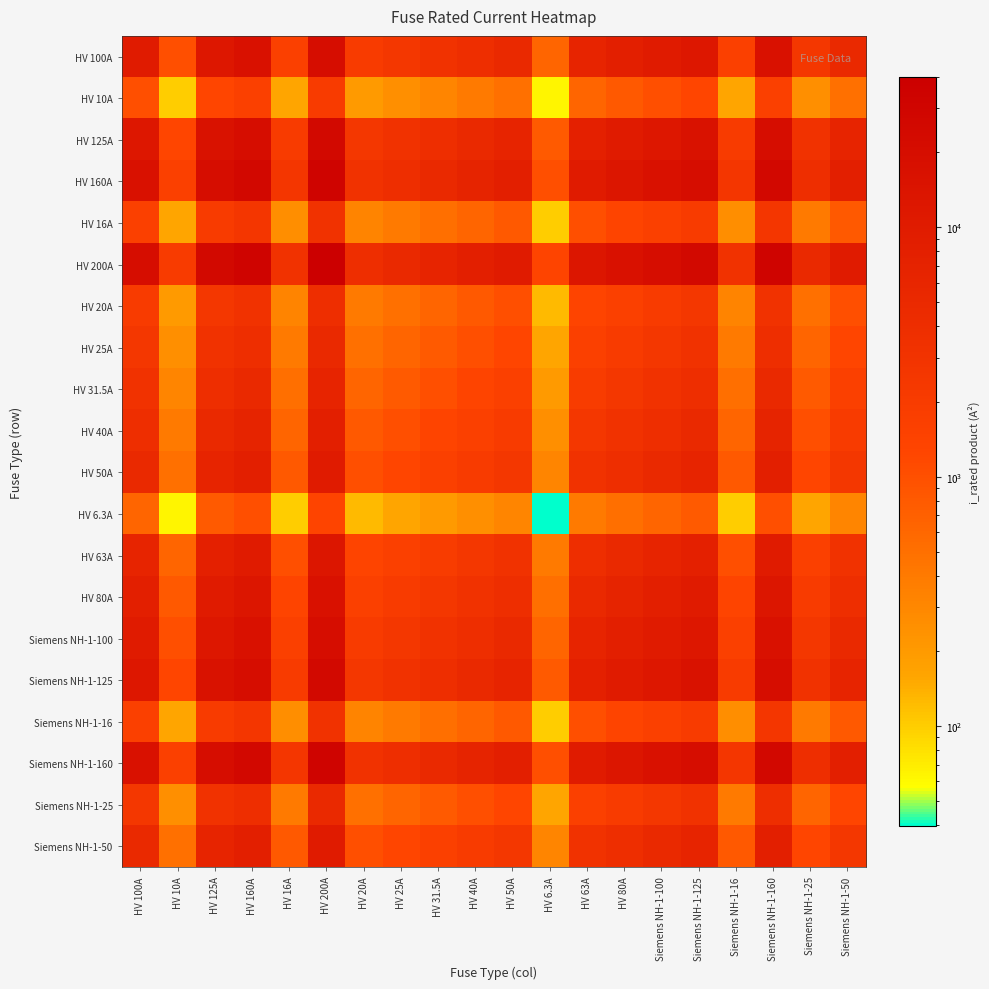

Reading left to right, extract all data points from this chart.

HV 100A: HV 100A=10000.0	HV 10A=1000.0	HV 125A=12500.0	HV 160A=16000.0	HV 16A=1600.0	HV 200A=20000.0	HV 20A=2000.0	HV 25A=2500.0	HV 31.5A=3150.0	HV 40A=4000.0	HV 50A=5000.0	HV 6.3A=630.0	HV 63A=6300.0	HV 80A=8000.0	Siemens NH-1-100=10000.0	Siemens NH-1-125=12500.0	Siemens NH-1-16=1600.0	Siemens NH-1-160=16000.0	Siemens NH-1-25=2500.0	Siemens NH-1-50=5000.0
HV 10A: HV 100A=1000.0	HV 10A=100.0	HV 125A=1250.0	HV 160A=1600.0	HV 16A=160.0	HV 200A=2000.0	HV 20A=200.0	HV 25A=250.0	HV 31.5A=315.0	HV 40A=400.0	HV 50A=500.0	HV 6.3A=63.0	HV 63A=630.0	HV 80A=800.0	Siemens NH-1-100=1000.0	Siemens NH-1-125=1250.0	Siemens NH-1-16=160.0	Siemens NH-1-160=1600.0	Siemens NH-1-25=250.0	Siemens NH-1-50=500.0
HV 125A: HV 100A=12500.0	HV 10A=1250.0	HV 125A=15625.0	HV 160A=20000.0	HV 16A=2000.0	HV 200A=25000.0	HV 20A=2500.0	HV 25A=3125.0	HV 31.5A=3937.5	HV 40A=5000.0	HV 50A=6250.0	HV 6.3A=787.5	HV 63A=7875.0	HV 80A=10000.0	Siemens NH-1-100=12500.0	Siemens NH-1-125=15625.0	Siemens NH-1-16=2000.0	Siemens NH-1-160=20000.0	Siemens NH-1-25=3125.0	Siemens NH-1-50=6250.0
HV 160A: HV 100A=16000.0	HV 10A=1600.0	HV 125A=20000.0	HV 160A=25600.0	HV 16A=2560.0	HV 200A=32000.0	HV 20A=3200.0	HV 25A=4000.0	HV 31.5A=5040.0	HV 40A=6400.0	HV 50A=8000.0	HV 6.3A=1008.0	HV 63A=10080.0	HV 80A=12800.0	Siemens NH-1-100=16000.0	Siemens NH-1-125=20000.0	Siemens NH-1-16=2560.0	Siemens NH-1-160=25600.0	Siemens NH-1-25=4000.0	Siemens NH-1-50=8000.0
HV 16A: HV 100A=1600.0	HV 10A=160.0	HV 125A=2000.0	HV 160A=2560.0	HV 16A=256.0	HV 200A=3200.0	HV 20A=320.0	HV 25A=400.0	HV 31.5A=504.0	HV 40A=640.0	HV 50A=800.0	HV 6.3A=100.8	HV 63A=1008.0	HV 80A=1280.0	Siemens NH-1-100=1600.0	Siemens NH-1-125=2000.0	Siemens NH-1-16=256.0	Siemens NH-1-160=2560.0	Siemens NH-1-25=400.0	Siemens NH-1-50=800.0
HV 200A: HV 100A=20000.0	HV 10A=2000.0	HV 125A=25000.0	HV 160A=32000.0	HV 16A=3200.0	HV 200A=40000.0	HV 20A=4000.0	HV 25A=5000.0	HV 31.5A=6300.0	HV 40A=8000.0	HV 50A=10000.0	HV 6.3A=1260.0	HV 63A=12600.0	HV 80A=16000.0	Siemens NH-1-100=20000.0	Siemens NH-1-125=25000.0	Siemens NH-1-16=3200.0	Siemens NH-1-160=32000.0	Siemens NH-1-25=5000.0	Siemens NH-1-50=10000.0
HV 20A: HV 100A=2000.0	HV 10A=200.0	HV 125A=2500.0	HV 160A=3200.0	HV 16A=320.0	HV 200A=4000.0	HV 20A=400.0	HV 25A=500.0	HV 31.5A=630.0	HV 40A=800.0	HV 50A=1000.0	HV 6.3A=126.0	HV 63A=1260.0	HV 80A=1600.0	Siemens NH-1-100=2000.0	Siemens NH-1-125=2500.0	Siemens NH-1-16=320.0	Siemens NH-1-160=3200.0	Siemens NH-1-25=500.0	Siemens NH-1-50=1000.0
HV 25A: HV 100A=2500.0	HV 10A=250.0	HV 125A=3125.0	HV 160A=4000.0	HV 16A=400.0	HV 200A=5000.0	HV 20A=500.0	HV 25A=625.0	HV 31.5A=787.5	HV 40A=1000.0	HV 50A=1250.0	HV 6.3A=157.5	HV 63A=1575.0	HV 80A=2000.0	Siemens NH-1-100=2500.0	Siemens NH-1-125=3125.0	Siemens NH-1-16=400.0	Siemens NH-1-160=4000.0	Siemens NH-1-25=625.0	Siemens NH-1-50=1250.0
HV 31.5A: HV 100A=3150.0	HV 10A=315.0	HV 125A=3937.5	HV 160A=5040.0	HV 16A=504.0	HV 200A=6300.0	HV 20A=630.0	HV 25A=787.5	HV 31.5A=992.2	HV 40A=1260.0	HV 50A=1575.0	HV 6.3A=198.4	HV 63A=1984.5	HV 80A=2520.0	Siemens NH-1-100=3150.0	Siemens NH-1-125=3937.5	Siemens NH-1-16=504.0	Siemens NH-1-160=5040.0	Siemens NH-1-25=787.5	Siemens NH-1-50=1575.0
HV 40A: HV 100A=4000.0	HV 10A=400.0	HV 125A=5000.0	HV 160A=6400.0	HV 16A=640.0	HV 200A=8000.0	HV 20A=800.0	HV 25A=1000.0	HV 31.5A=1260.0	HV 40A=1600.0	HV 50A=2000.0	HV 6.3A=252.0	HV 63A=2520.0	HV 80A=3200.0	Siemens NH-1-100=4000.0	Siemens NH-1-125=5000.0	Siemens NH-1-16=640.0	Siemens NH-1-160=6400.0	Siemens NH-1-25=1000.0	Siemens NH-1-50=2000.0
HV 50A: HV 100A=5000.0	HV 10A=500.0	HV 125A=6250.0	HV 160A=8000.0	HV 16A=800.0	HV 200A=10000.0	HV 20A=1000.0	HV 25A=1250.0	HV 31.5A=1575.0	HV 40A=2000.0	HV 50A=2500.0	HV 6.3A=315.0	HV 63A=3150.0	HV 80A=4000.0	Siemens NH-1-100=5000.0	Siemens NH-1-125=6250.0	Siemens NH-1-16=800.0	Siemens NH-1-160=8000.0	Siemens NH-1-25=1250.0	Siemens NH-1-50=2500.0
HV 6.3A: HV 100A=630.0	HV 10A=63.0	HV 125A=787.5	HV 160A=1008.0	HV 16A=100.8	HV 200A=1260.0	HV 20A=126.0	HV 25A=157.5	HV 31.5A=198.4	HV 40A=252.0	HV 50A=315.0	HV 6.3A=39.7	HV 63A=396.9	HV 80A=504.0	Siemens NH-1-100=630.0	Siemens NH-1-125=787.5	Siemens NH-1-16=100.8	Siemens NH-1-160=1008.0	Siemens NH-1-25=157.5	Siemens NH-1-50=315.0
HV 63A: HV 100A=6300.0	HV 10A=630.0	HV 125A=7875.0	HV 160A=10080.0	HV 16A=1008.0	HV 200A=12600.0	HV 20A=1260.0	HV 25A=1575.0	HV 31.5A=1984.5	HV 40A=2520.0	HV 50A=3150.0	HV 6.3A=396.9	HV 63A=3969.0	HV 80A=5040.0	Siemens NH-1-100=6300.0	Siemens NH-1-125=7875.0	Siemens NH-1-16=1008.0	Siemens NH-1-160=10080.0	Siemens NH-1-25=1575.0	Siemens NH-1-50=3150.0
HV 80A: HV 100A=8000.0	HV 10A=800.0	HV 125A=10000.0	HV 160A=12800.0	HV 16A=1280.0	HV 200A=16000.0	HV 20A=1600.0	HV 25A=2000.0	HV 31.5A=2520.0	HV 40A=3200.0	HV 50A=4000.0	HV 6.3A=504.0	HV 63A=5040.0	HV 80A=6400.0	Siemens NH-1-100=8000.0	Siemens NH-1-125=10000.0	Siemens NH-1-16=1280.0	Siemens NH-1-160=12800.0	Siemens NH-1-25=2000.0	Siemens NH-1-50=4000.0
Siemens NH-1-100: HV 100A=10000.0	HV 10A=1000.0	HV 125A=12500.0	HV 160A=16000.0	HV 16A=1600.0	HV 200A=20000.0	HV 20A=2000.0	HV 25A=2500.0	HV 31.5A=3150.0	HV 40A=4000.0	HV 50A=5000.0	HV 6.3A=630.0	HV 63A=6300.0	HV 80A=8000.0	Siemens NH-1-100=10000.0	Siemens NH-1-125=12500.0	Siemens NH-1-16=1600.0	Siemens NH-1-160=16000.0	Siemens NH-1-25=2500.0	Siemens NH-1-50=5000.0
Siemens NH-1-125: HV 100A=12500.0	HV 10A=1250.0	HV 125A=15625.0	HV 160A=20000.0	HV 16A=2000.0	HV 200A=25000.0	HV 20A=2500.0	HV 25A=3125.0	HV 31.5A=3937.5	HV 40A=5000.0	HV 50A=6250.0	HV 6.3A=787.5	HV 63A=7875.0	HV 80A=10000.0	Siemens NH-1-100=12500.0	Siemens NH-1-125=15625.0	Siemens NH-1-16=2000.0	Siemens NH-1-160=20000.0	Siemens NH-1-25=3125.0	Siemens NH-1-50=6250.0
Siemens NH-1-16: HV 100A=1600.0	HV 10A=160.0	HV 125A=2000.0	HV 160A=2560.0	HV 16A=256.0	HV 200A=3200.0	HV 20A=320.0	HV 25A=400.0	HV 31.5A=504.0	HV 40A=640.0	HV 50A=800.0	HV 6.3A=100.8	HV 63A=1008.0	HV 80A=1280.0	Siemens NH-1-100=1600.0	Siemens NH-1-125=2000.0	Siemens NH-1-16=256.0	Siemens NH-1-160=2560.0	Siemens NH-1-25=400.0	Siemens NH-1-50=800.0
Siemens NH-1-160: HV 100A=16000.0	HV 10A=1600.0	HV 125A=20000.0	HV 160A=25600.0	HV 16A=2560.0	HV 200A=32000.0	HV 20A=3200.0	HV 25A=4000.0	HV 31.5A=5040.0	HV 40A=6400.0	HV 50A=8000.0	HV 6.3A=1008.0	HV 63A=10080.0	HV 80A=12800.0	Siemens NH-1-100=16000.0	Siemens NH-1-125=20000.0	Siemens NH-1-16=2560.0	Siemens NH-1-160=25600.0	Siemens NH-1-25=4000.0	Siemens NH-1-50=8000.0
Siemens NH-1-25: HV 100A=2500.0	HV 10A=250.0	HV 125A=3125.0	HV 160A=4000.0	HV 16A=400.0	HV 200A=5000.0	HV 20A=500.0	HV 25A=625.0	HV 31.5A=787.5	HV 40A=1000.0	HV 50A=1250.0	HV 6.3A=157.5	HV 63A=1575.0	HV 80A=2000.0	Siemens NH-1-100=2500.0	Siemens NH-1-125=3125.0	Siemens NH-1-16=400.0	Siemens NH-1-160=4000.0	Siemens NH-1-25=625.0	Siemens NH-1-50=1250.0
Siemens NH-1-50: HV 100A=5000.0	HV 10A=500.0	HV 125A=6250.0	HV 160A=8000.0	HV 16A=800.0	HV 200A=10000.0	HV 20A=1000.0	HV 25A=1250.0	HV 31.5A=1575.0	HV 40A=2000.0	HV 50A=2500.0	HV 6.3A=315.0	HV 63A=3150.0	HV 80A=4000.0	Siemens NH-1-100=5000.0	Siemens NH-1-125=6250.0	Siemens NH-1-16=800.0	Siemens NH-1-160=8000.0	Siemens NH-1-25=1250.0	Siemens NH-1-50=2500.0